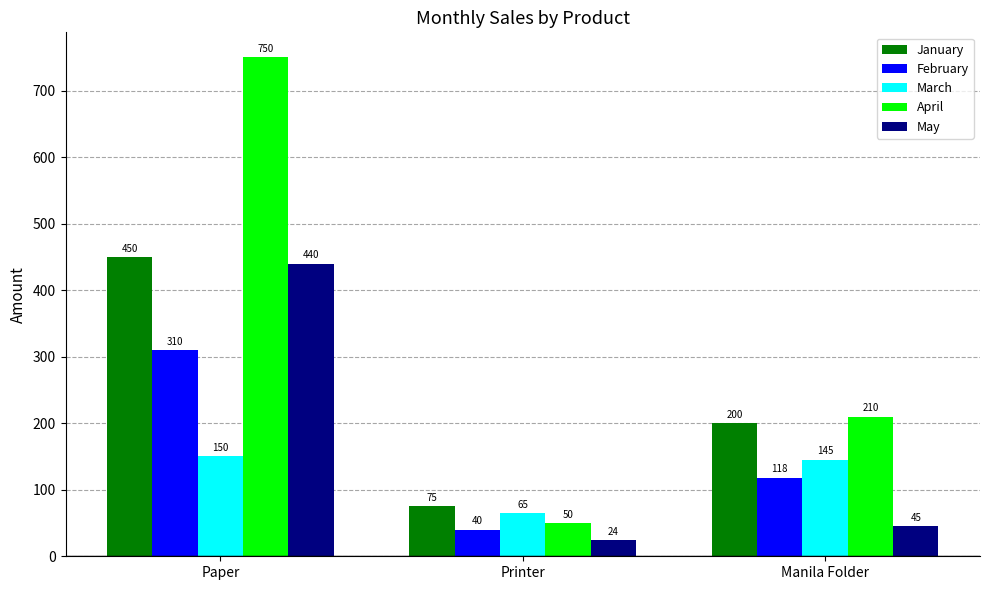

What is the label of the 3rd bar from the right?

Paper